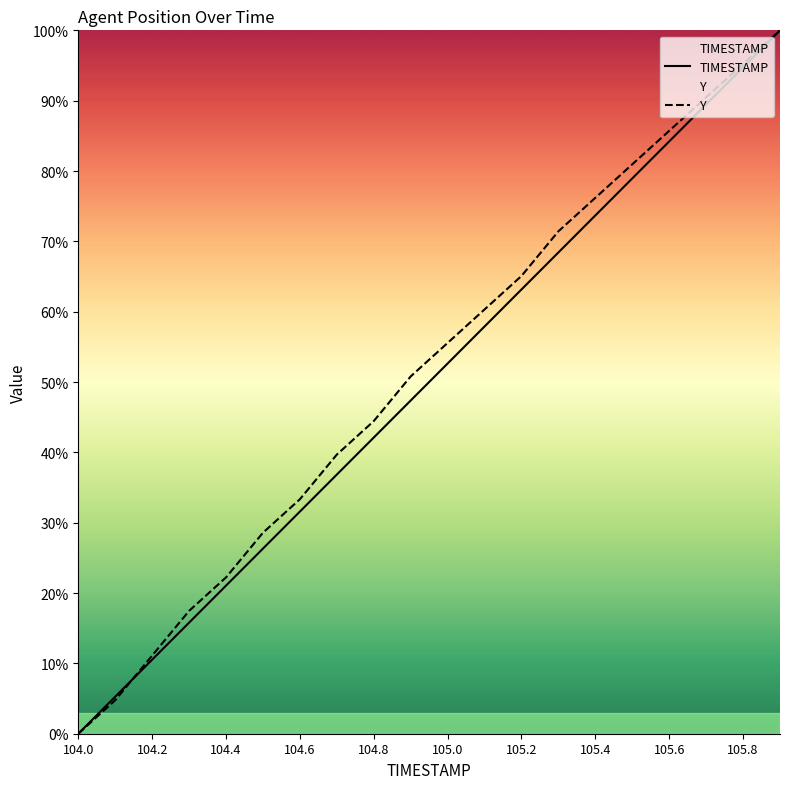

Is this an area chart (filled region under the line)?

No